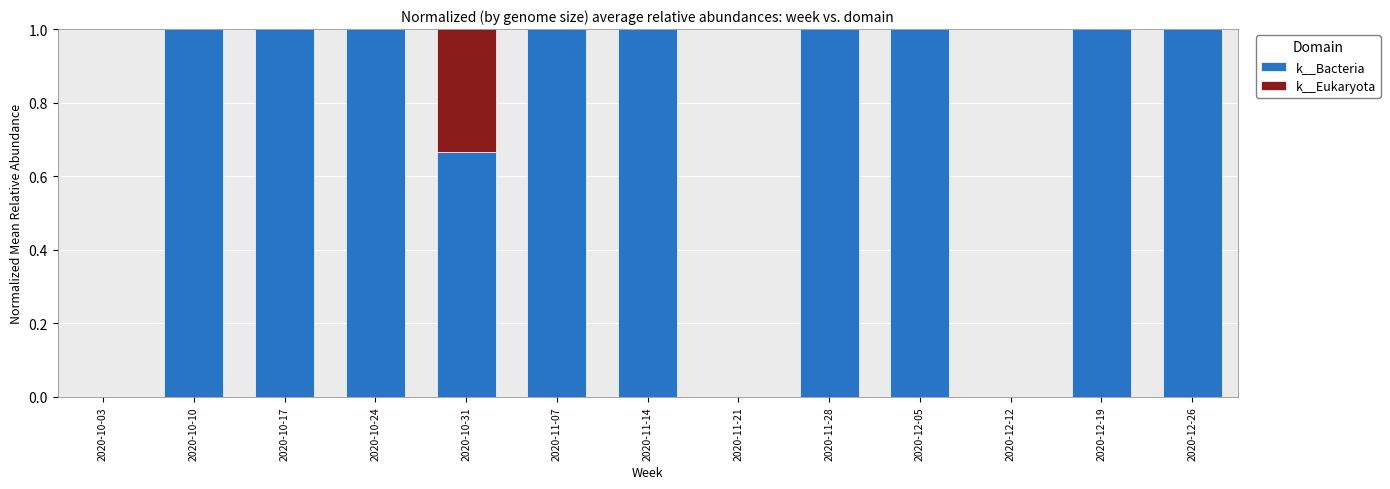

Does the chart contain stacked bars?

Yes